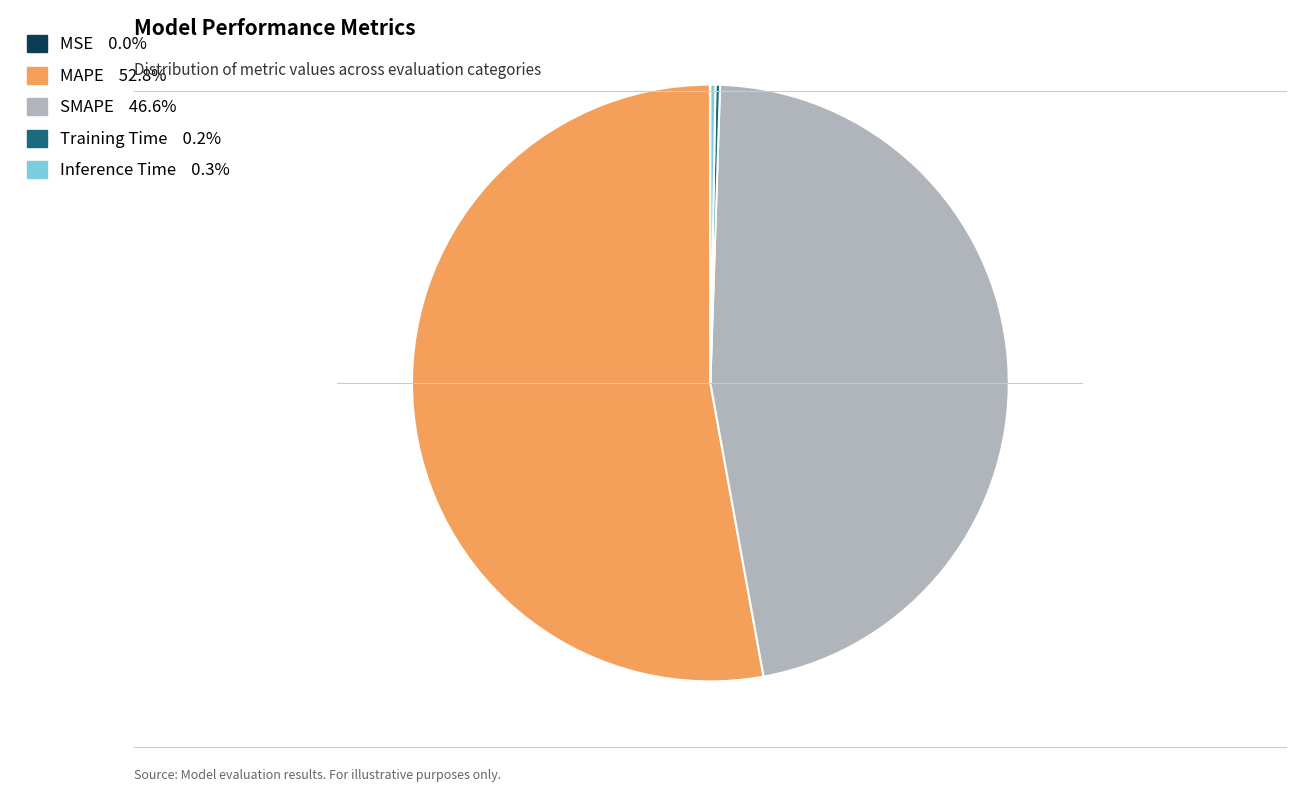

Which slice is the largest?

MAPE